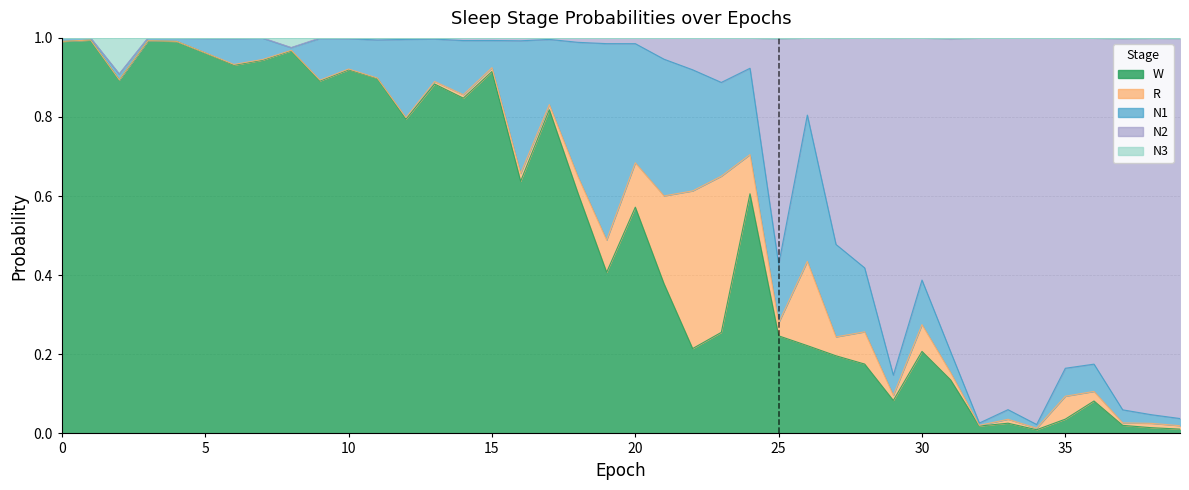

Is it true that N3 equals 0.6 at 31?

False